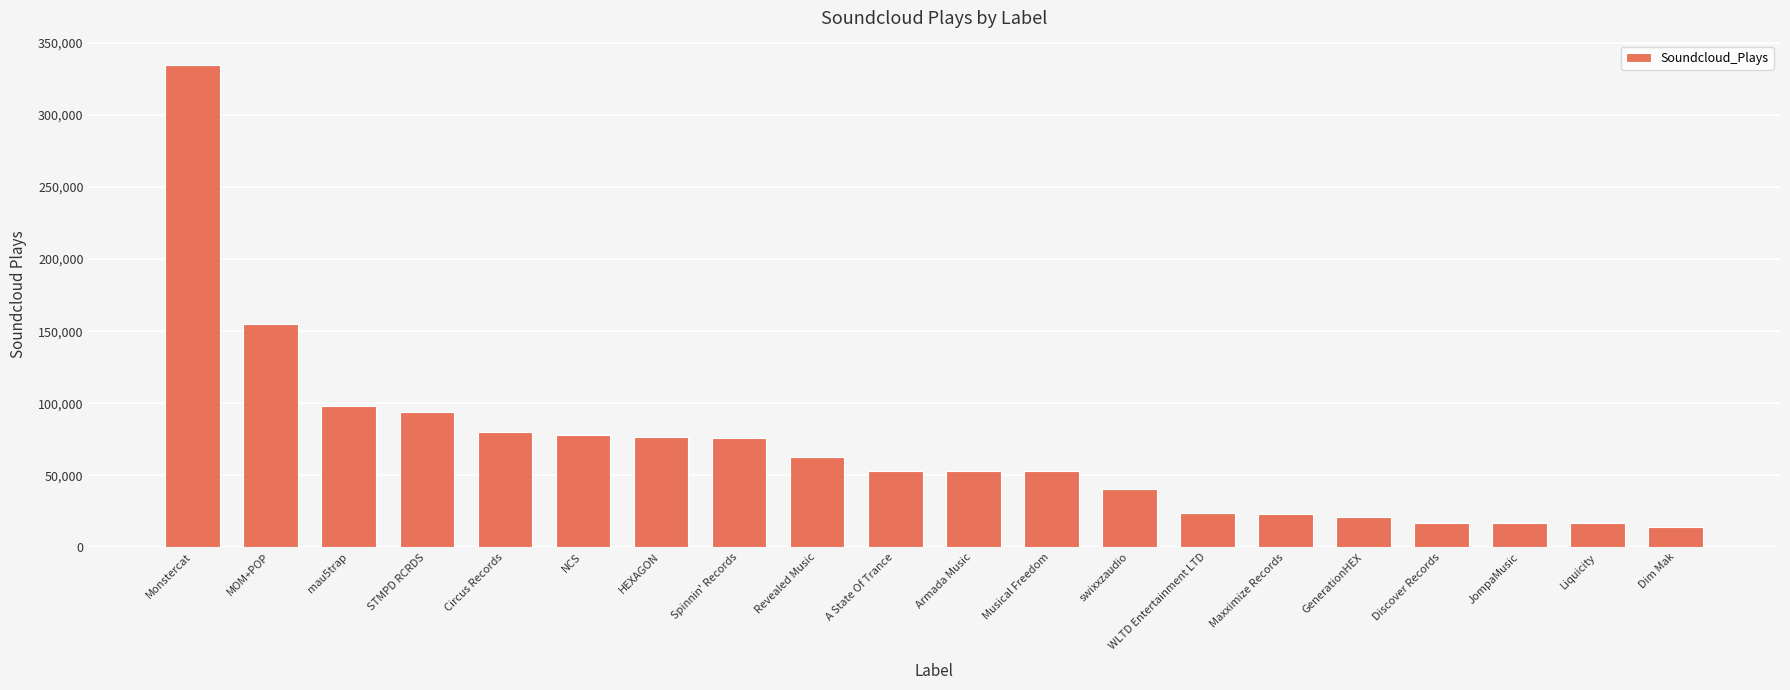

At which label is the value closest to 174487?

MOM+POP